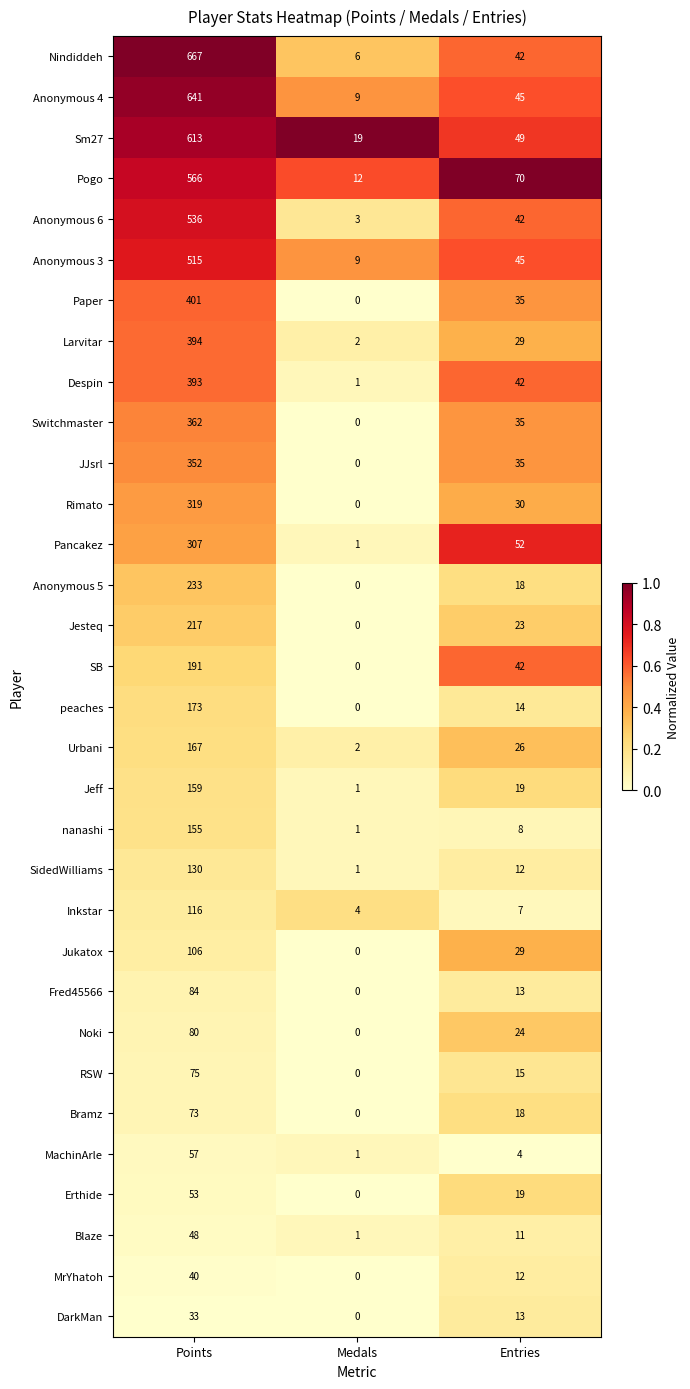

Where is Jukatox nearest to the value 53?

Entries